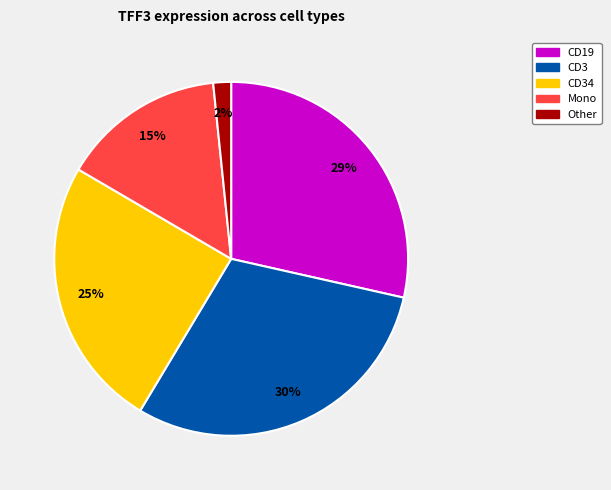

Is there a majority slice in this chart?

No